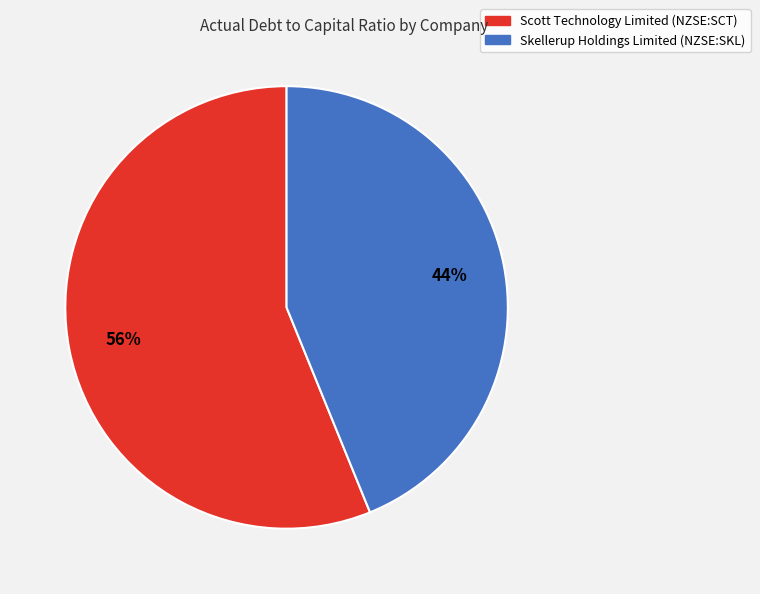

To the nearest percent, what portion does Skellerup Holdings Limited (NZSE:SKL) represent?

44%